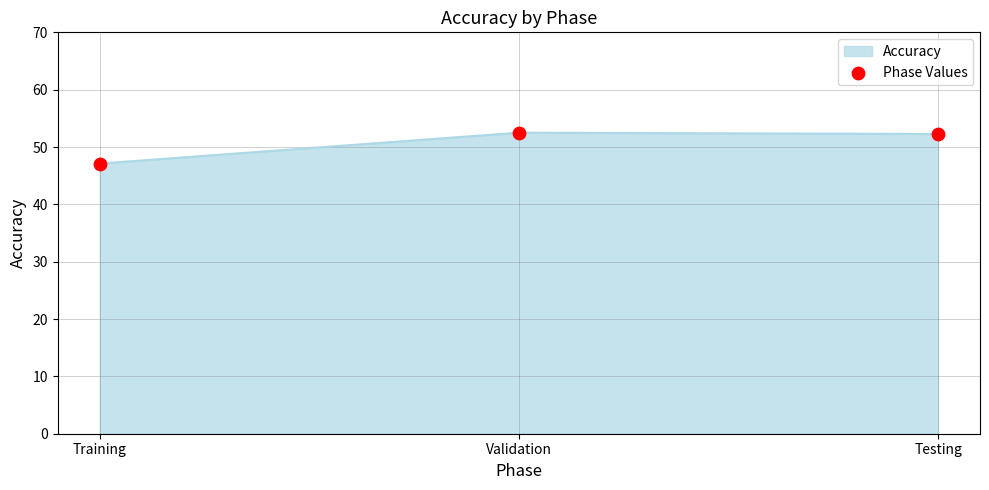

What is the change in value from Validation to Testing?

-0.2